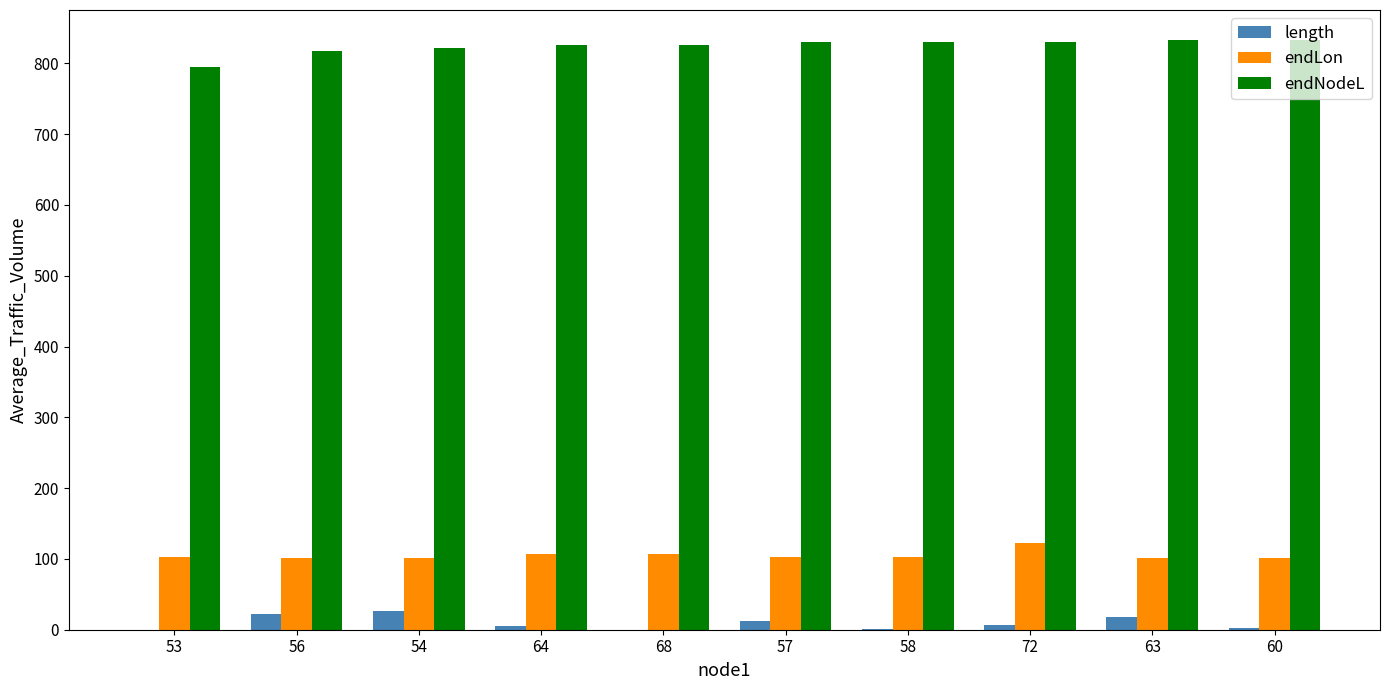

What is the highest value of the endNodeL series?

833.7